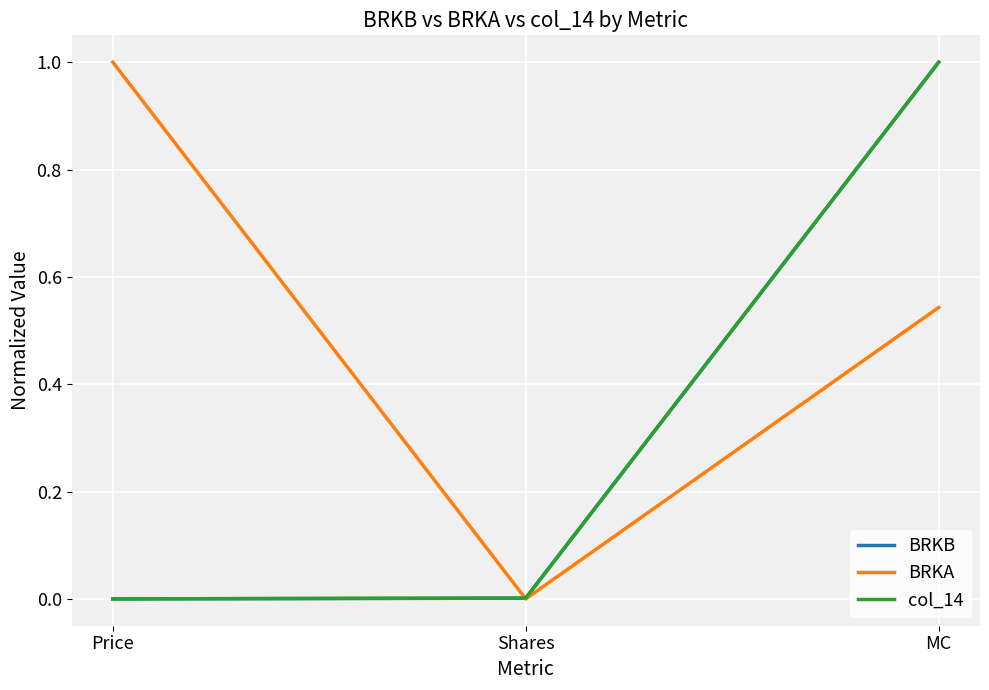

What are all the series names shown in the legend?

BRKB, BRKA, col_14